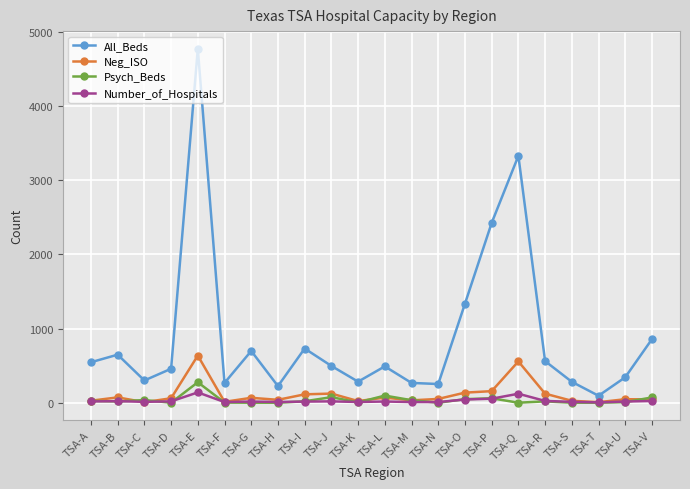

What is the maximum value shown in the chart?

4774